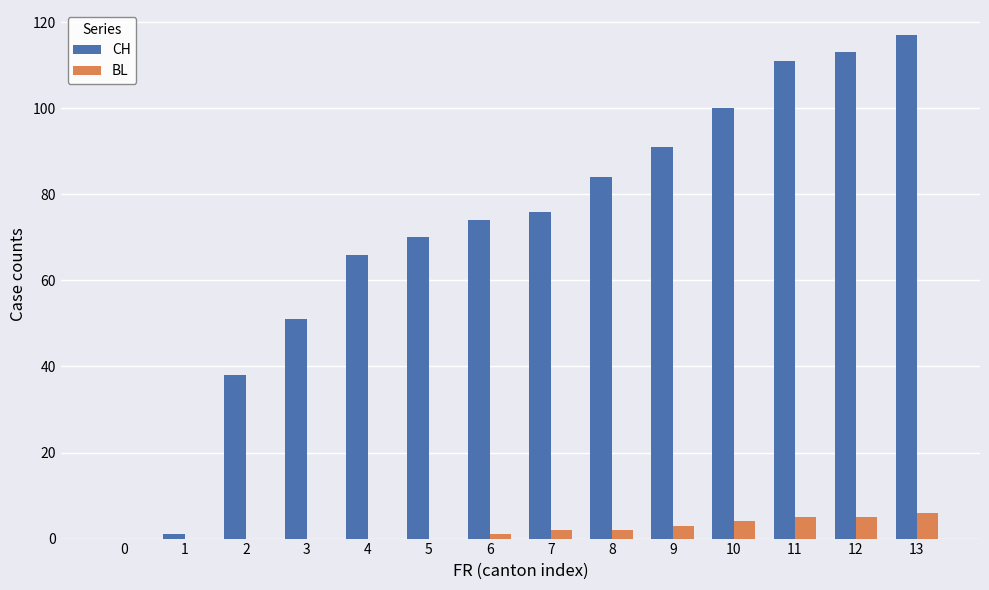

Are the bars grouped side by side (vs. stacked)?

Yes